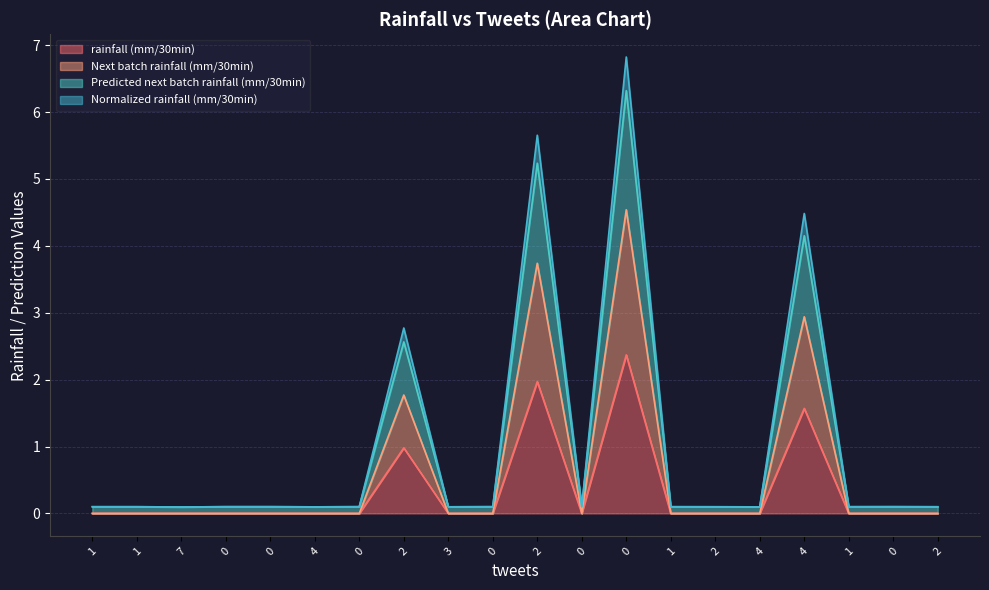

True or false: Next batch rainfall (mm/30min) and Predicted next batch rainfall (mm/30min) intersect in this chart.

False